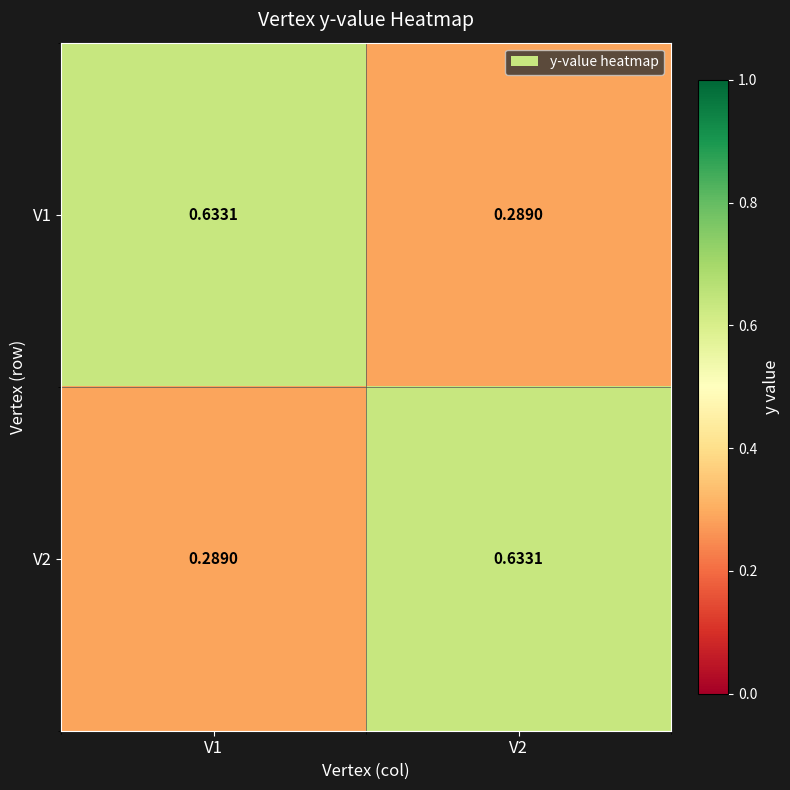

Rank the series by their maximum value, from highest to lowest.

V1, V2